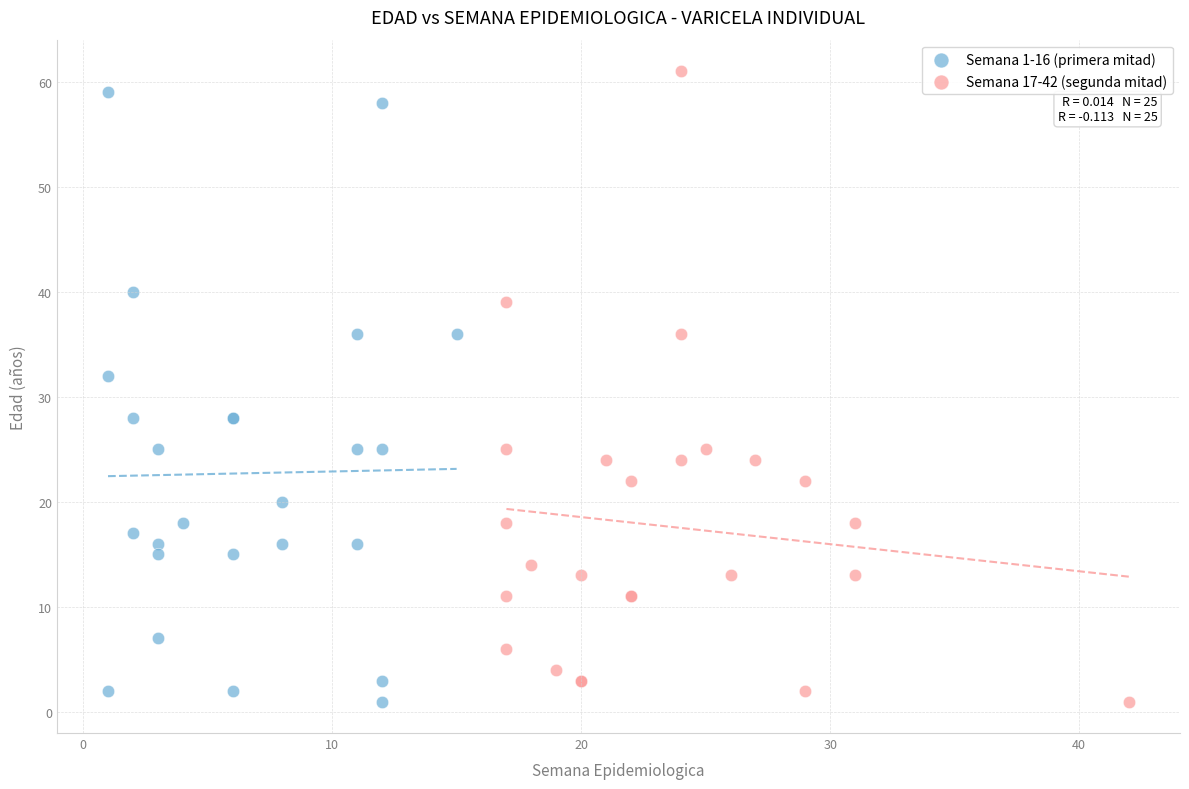

What are all the series names shown in the legend?

Semana 1-16 (primera mitad), Semana 17-42 (segunda mitad)